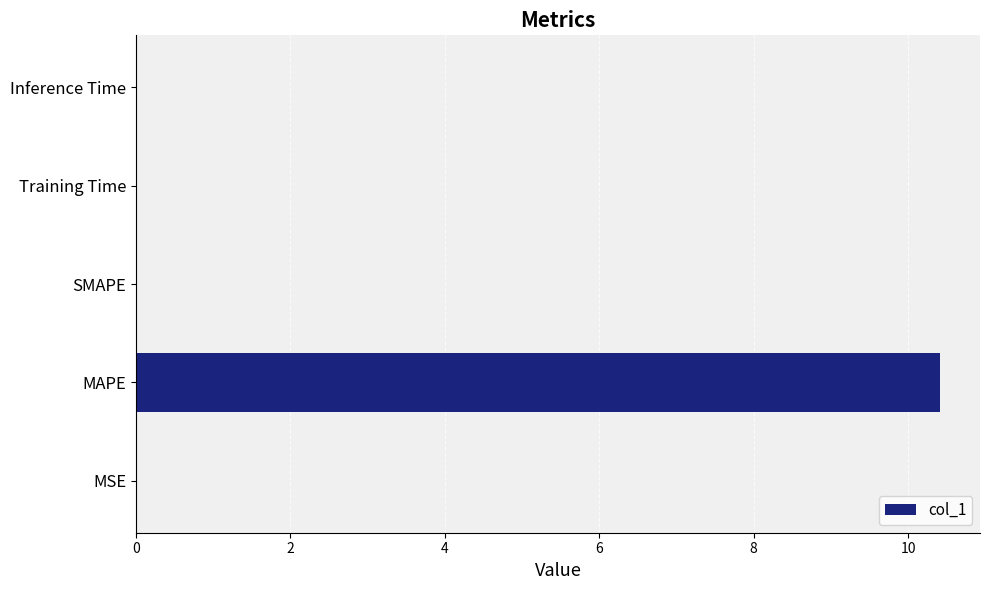

Are the bars horizontal?

Yes